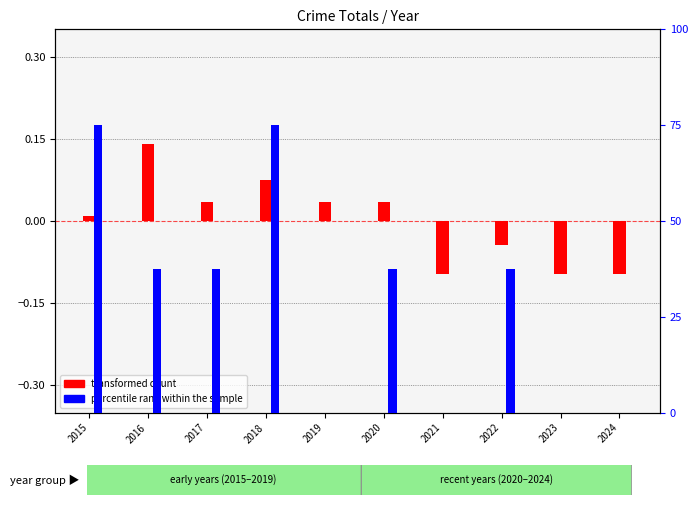

How many negative values does the transformed count series have?

4